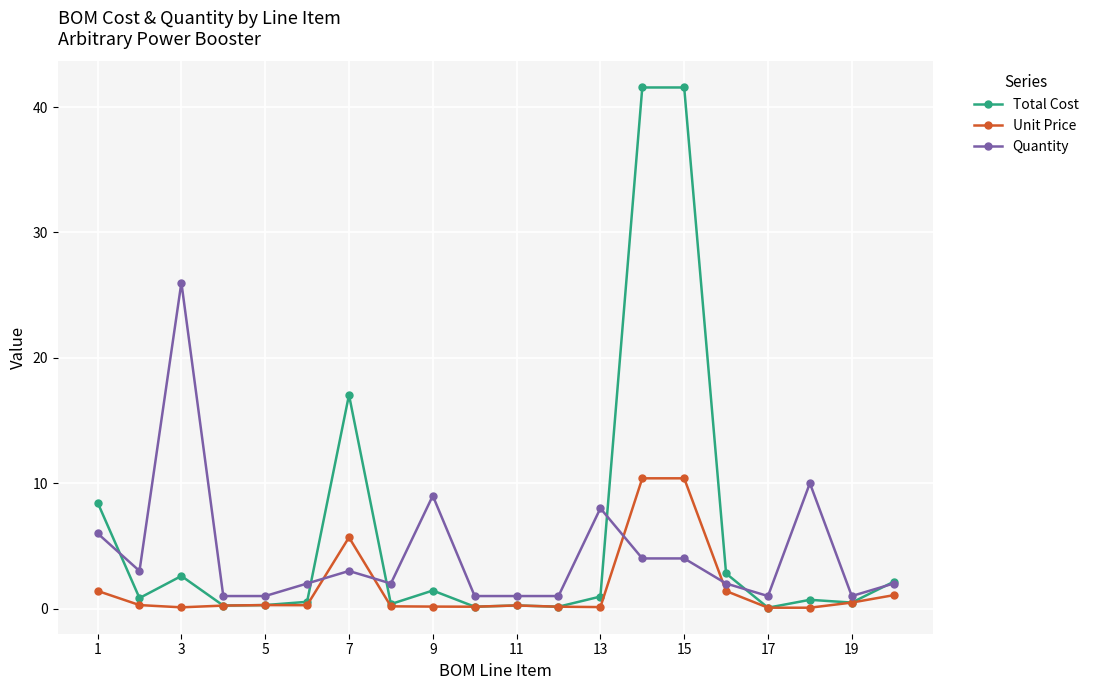

Which series has the widest spread of values?

Total Cost